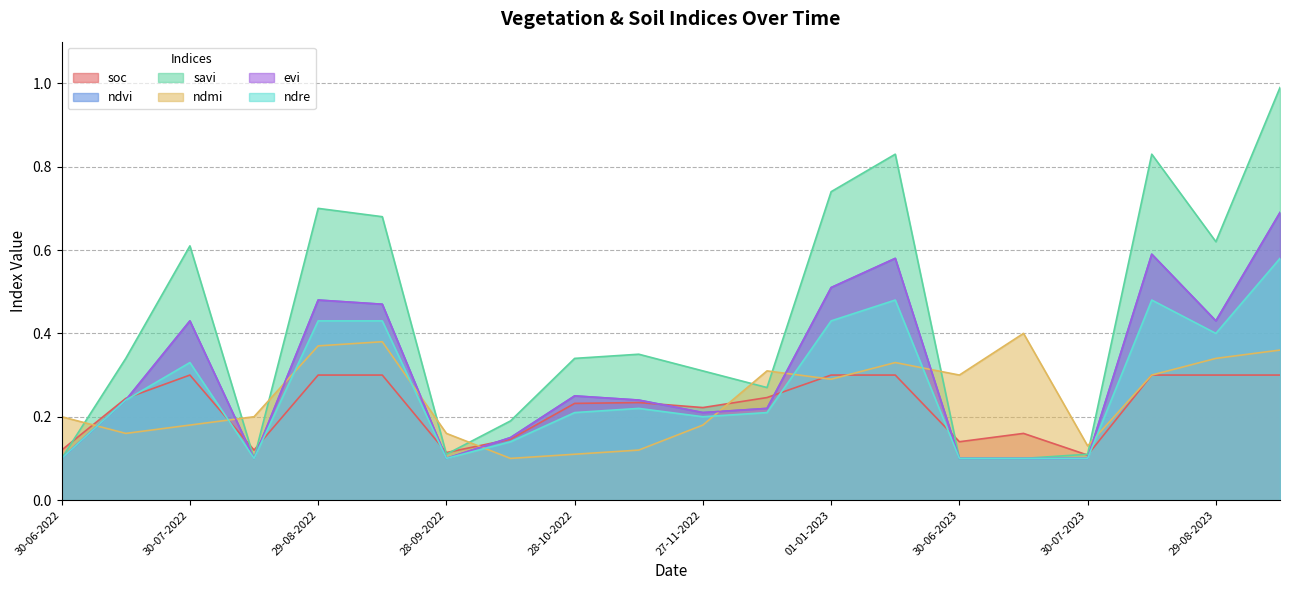

How many interior local valleys does the ndmi series have?

5